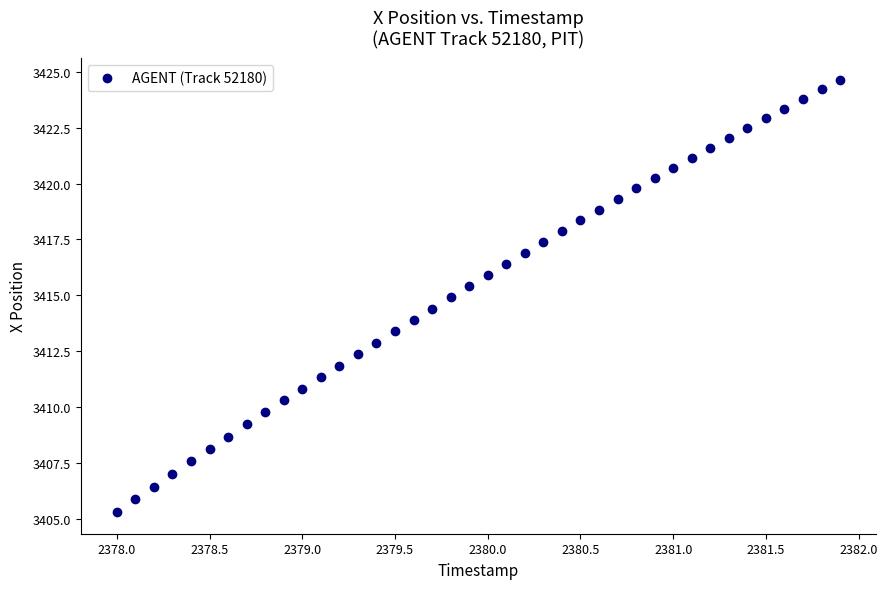

What is the range of Y values (max minus min)?

19.3